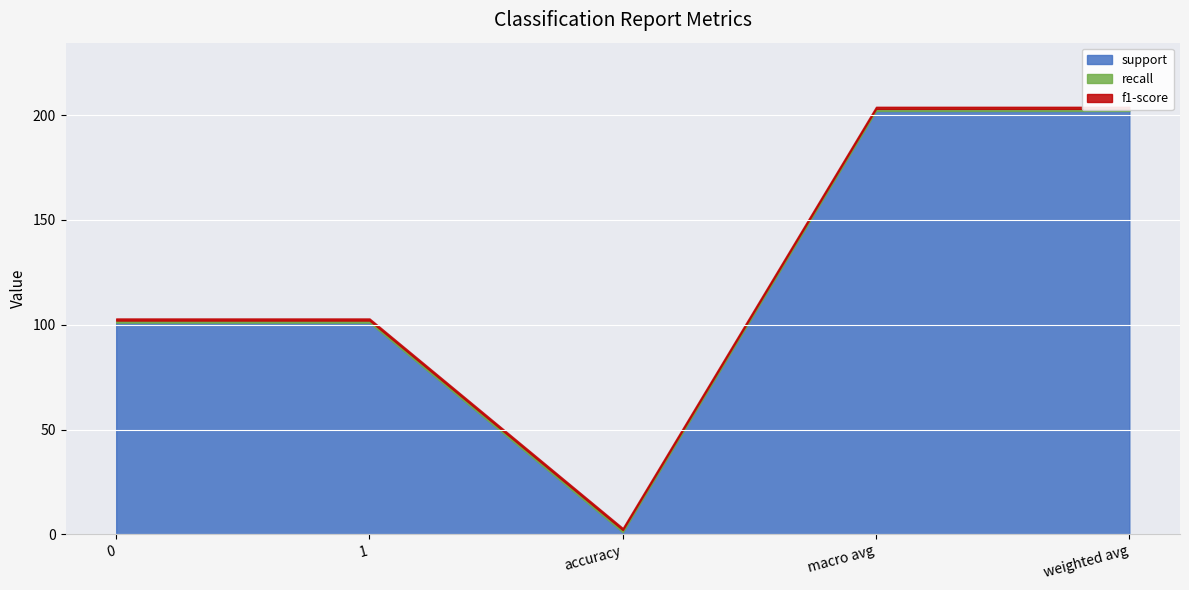

At how many categories does at least one series exceed 68?

4